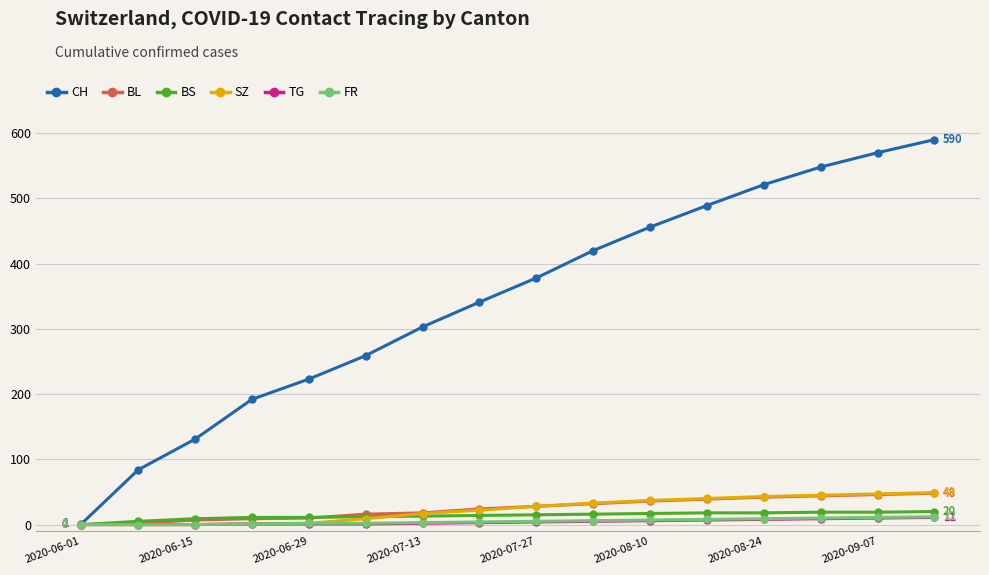

What is the value of the TG point at the 6th from the left?

1